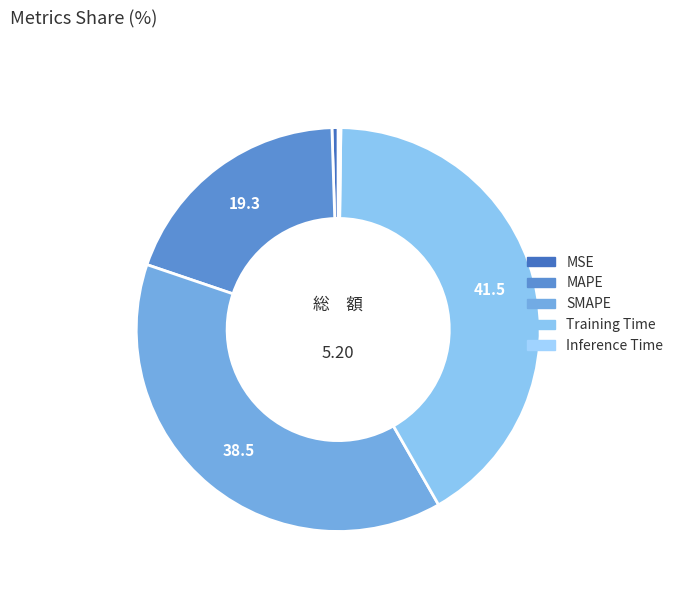

Rank the categories by value from highest to lowest.

Training Time, SMAPE, MAPE, MSE, Inference Time